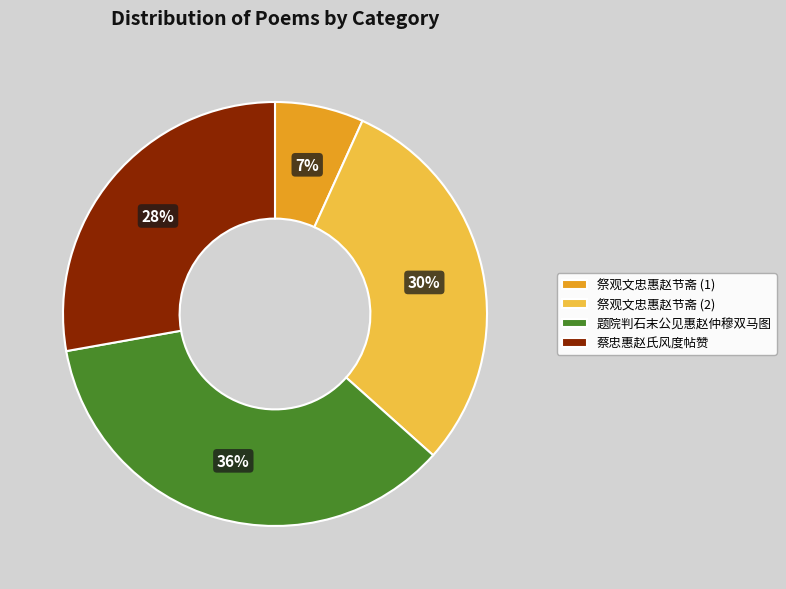

To the nearest percent, what portion does 蔡忠惠赵氏风度帖赞 represent?

28%